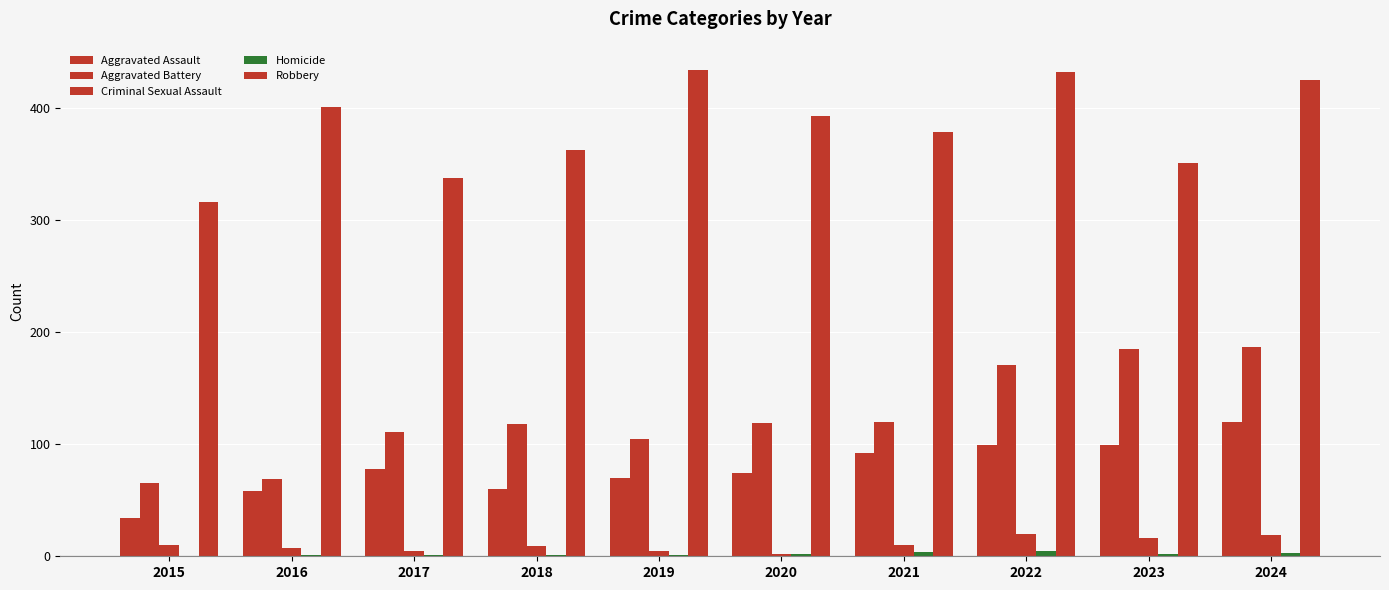

Where is Criminal Sexual Assault nearest to the value 11?

2015